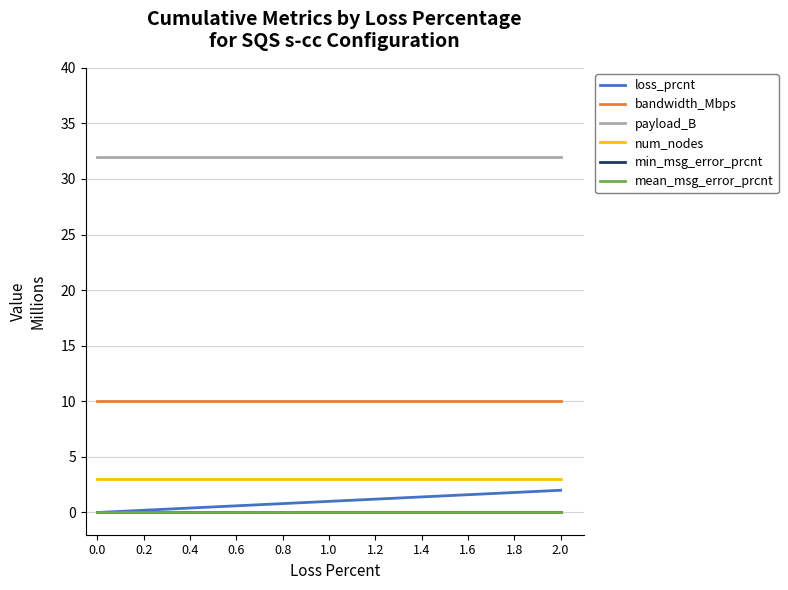

True or false: mean_msg_error_prcnt has a value of 0.0 at 1.2.

True